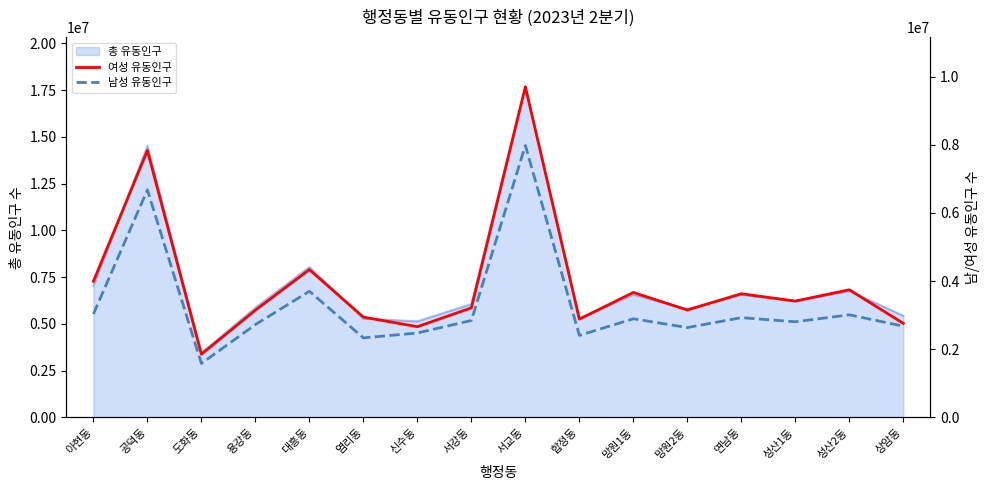

At which label does 총 유동인구 reach its peak?

서교동